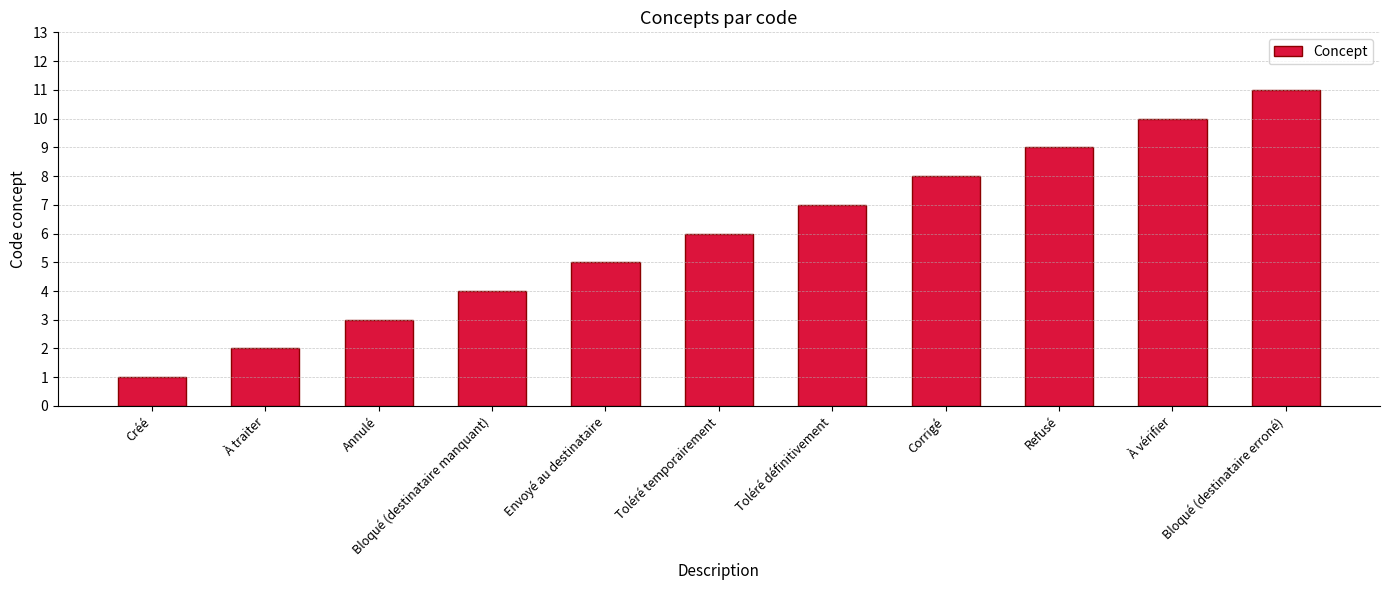

Rank the categories by value from highest to lowest.

Bloqué (destinataire erroné), À vérifier, Refusé, Corrigé, Toléré définitivement, Toléré temporairement, Envoyé au destinataire, Bloqué (destinataire manquant), Annulé, À traiter, Créé